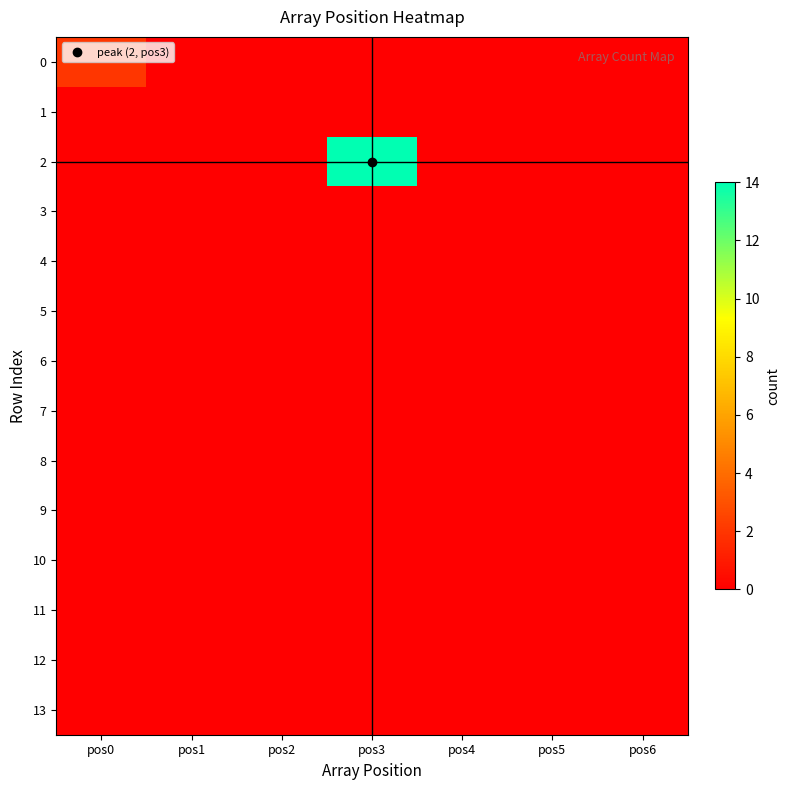

How many data points does each series have?

7